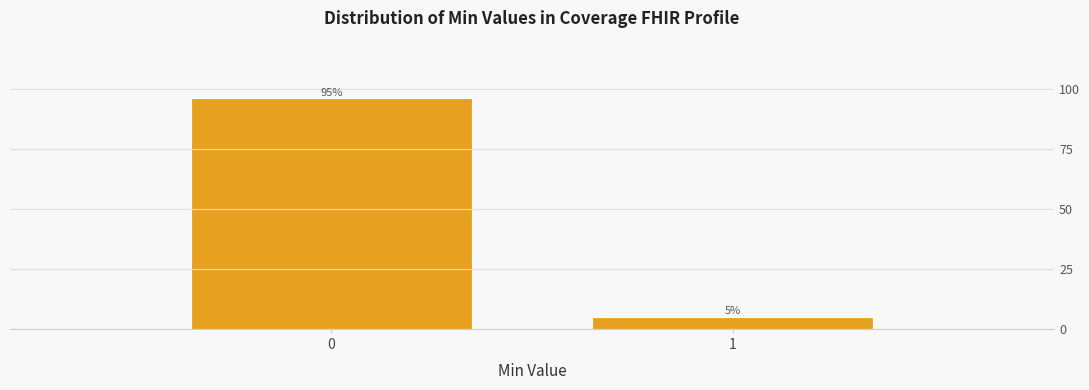

Reading left to right, what are all the values shown in this chart?

96	5